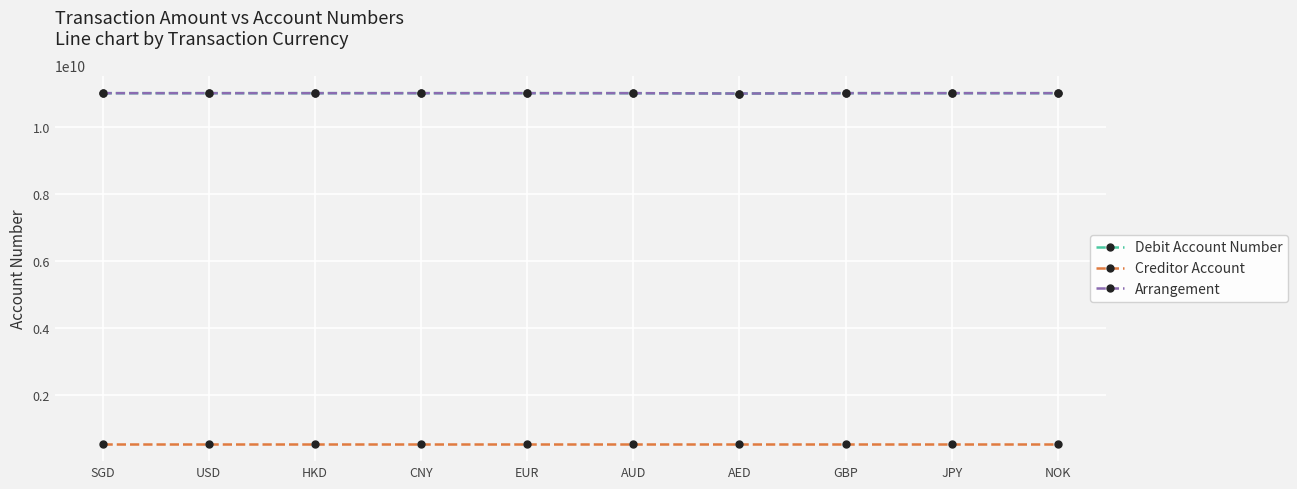

How many lines are shown in the chart?

3